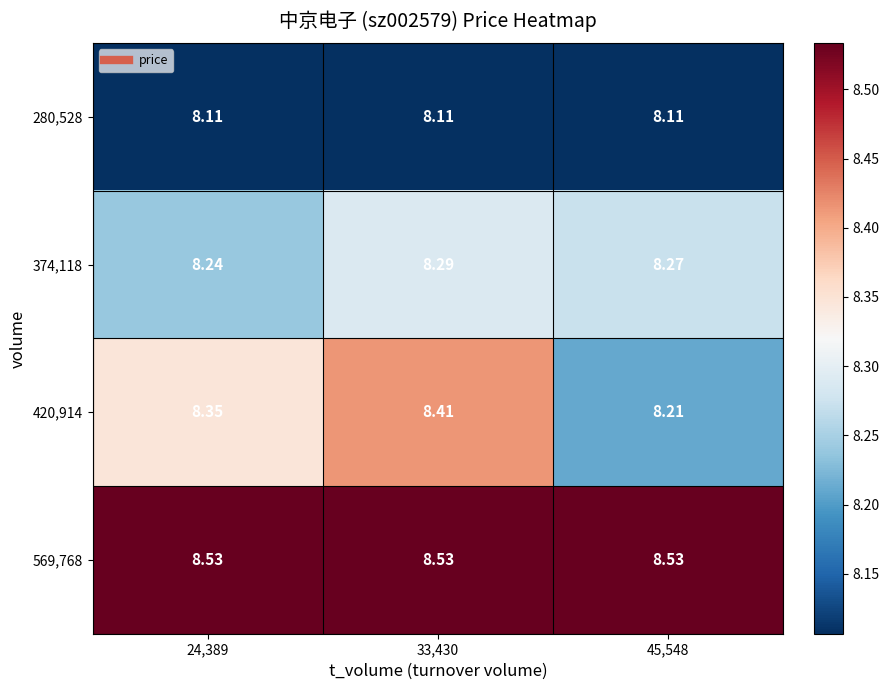

Is the value of 374,118 at 33,430 greater than the value of 280,528 at 33,430?

Yes